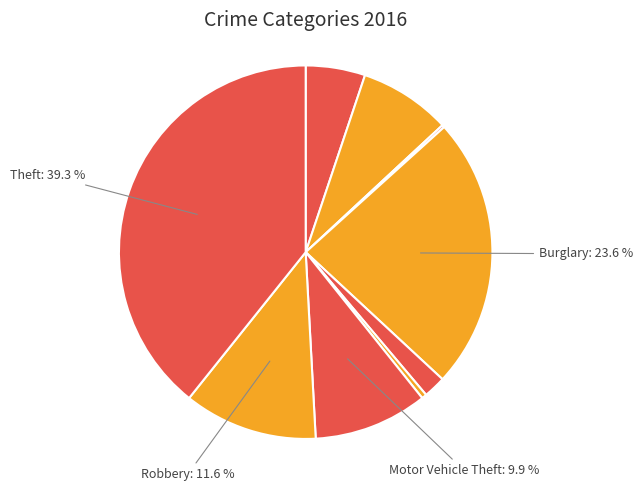

How many segments does this pie chart have?

9